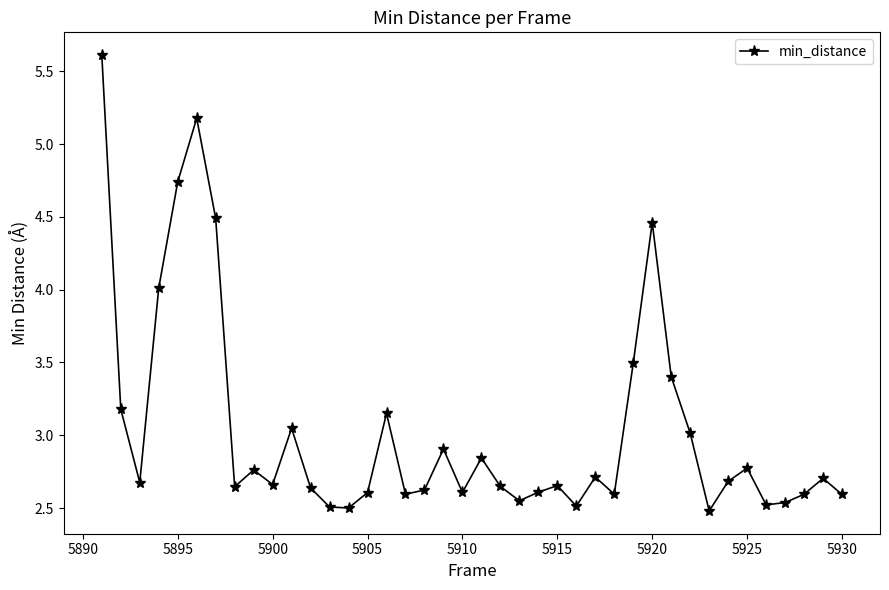

What is the maximum value shown in the chart?

5.6